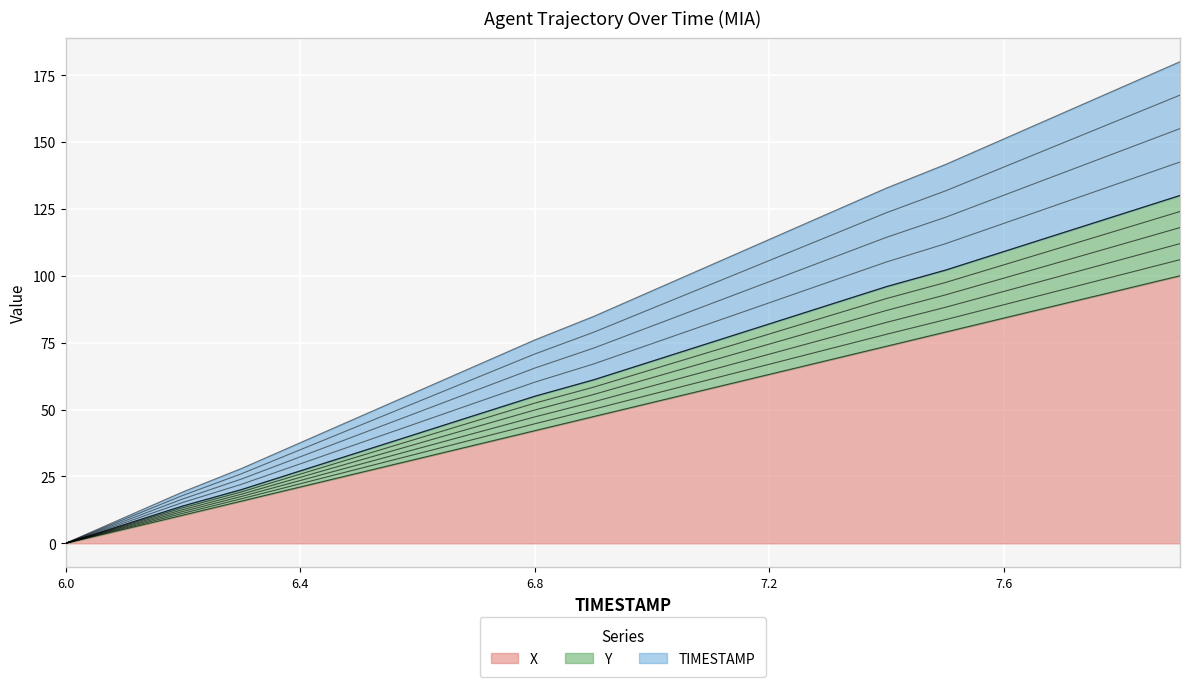

True or false: Y and X cross at least once.

False